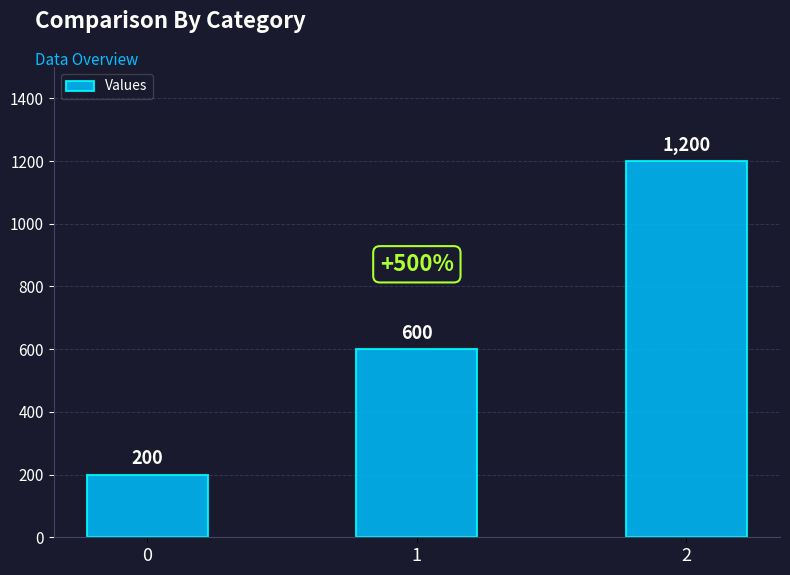

Reading left to right, extract all data points from this chart.

0=200	1=600	2=1200